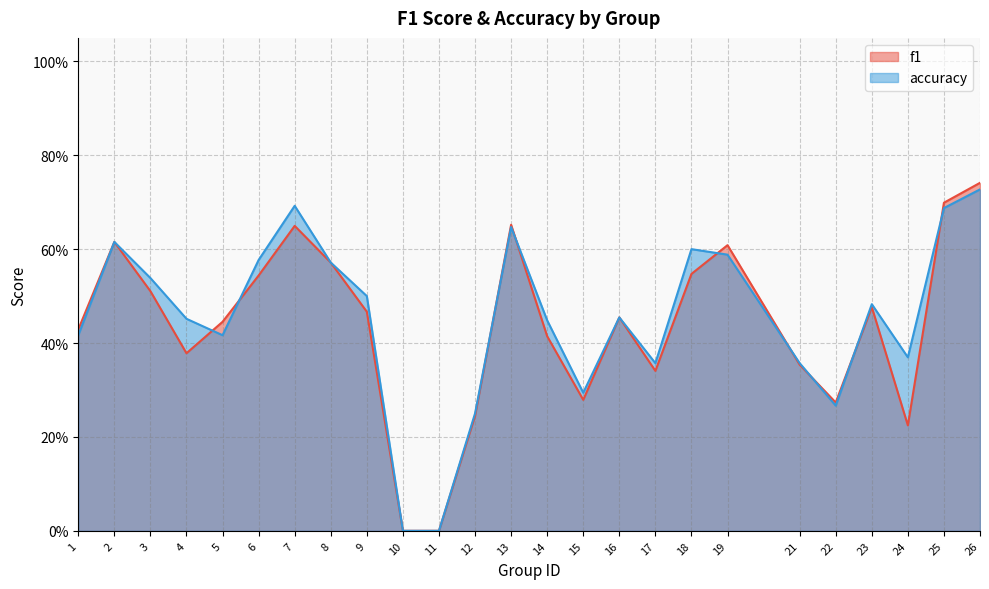

Is it true that accuracy equals 0.4 at 21?

True